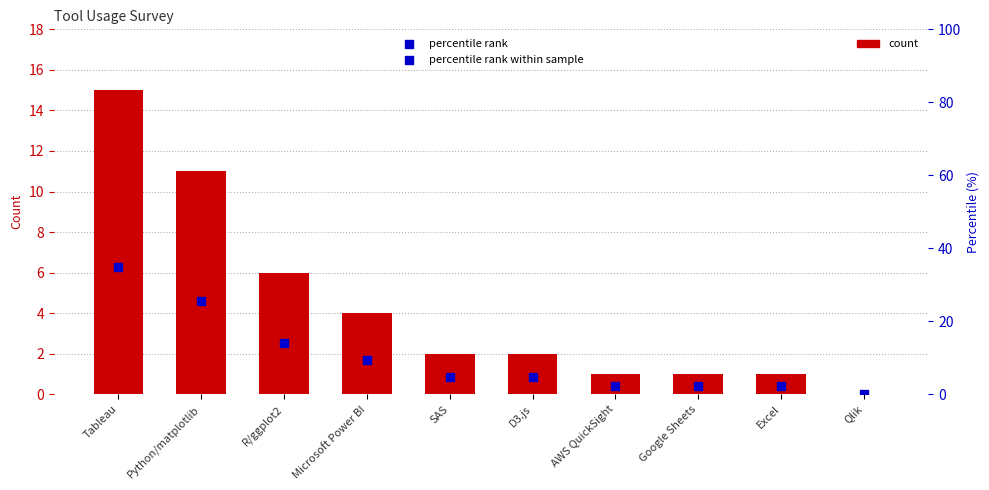

Which series has the largest Y range (max minus min)?

percentile rank